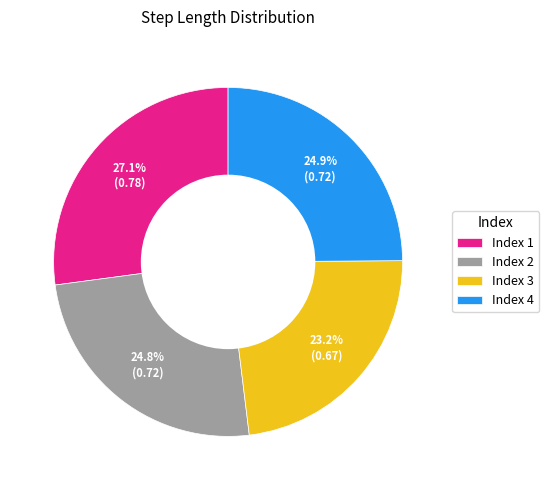

Is the sum of Index 2 and Index 1 greater than half?

Yes